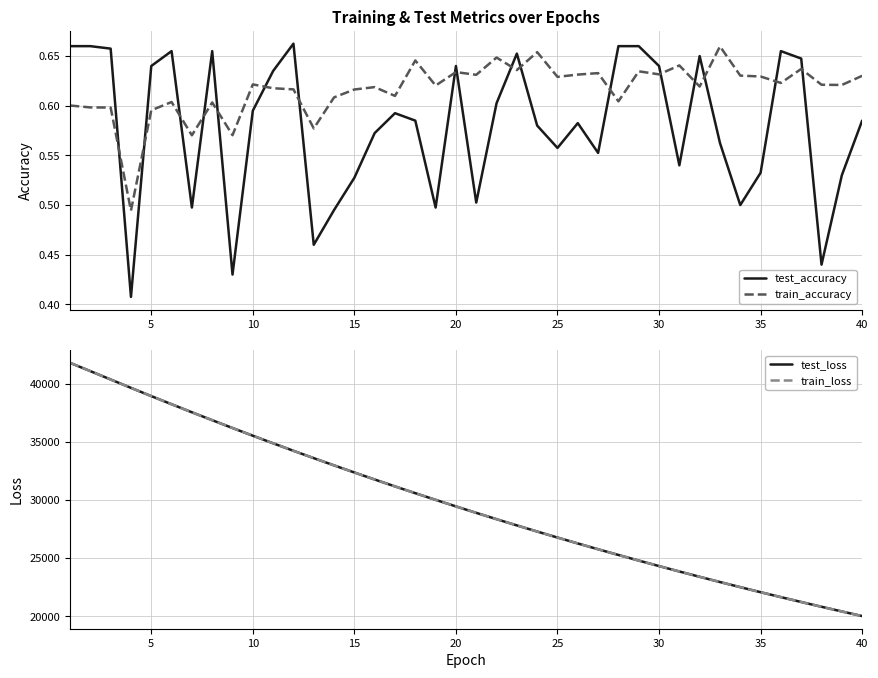

How many times do train_accuracy and test_accuracy cross each other?

17